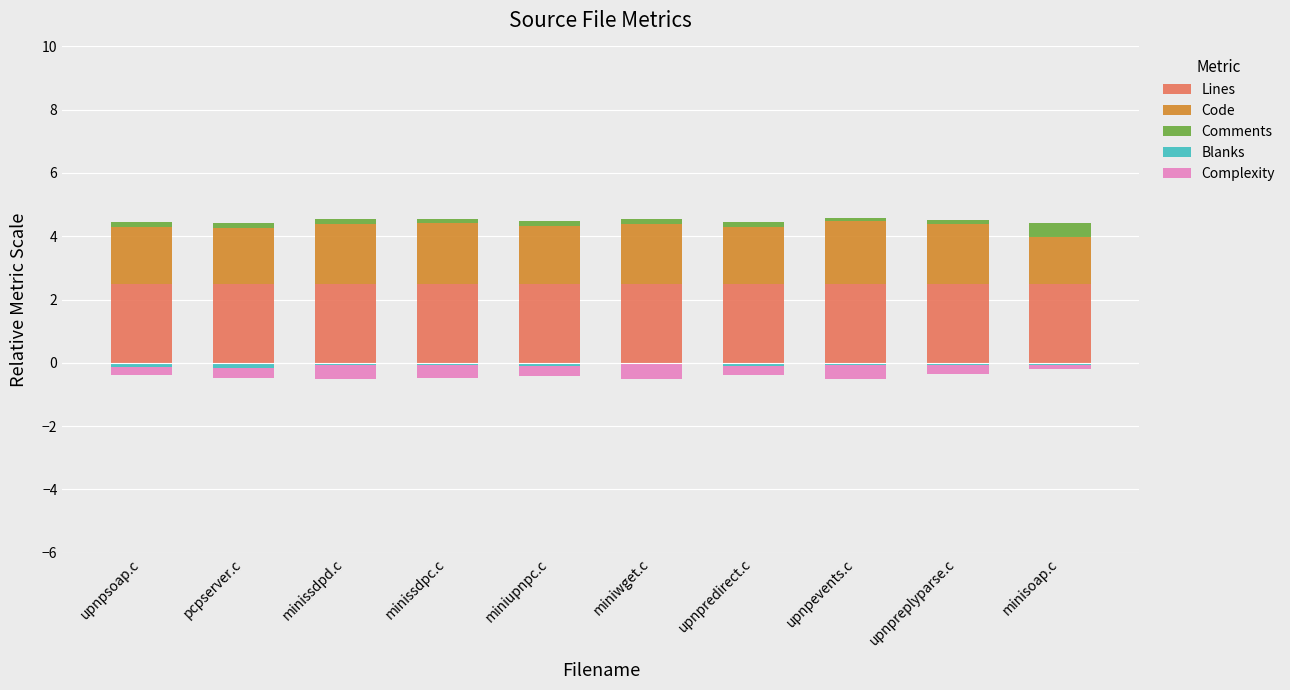

Rank the series at minissdpd.c from lowest to highest value.

Complexity, Blanks, Comments, Code, Lines